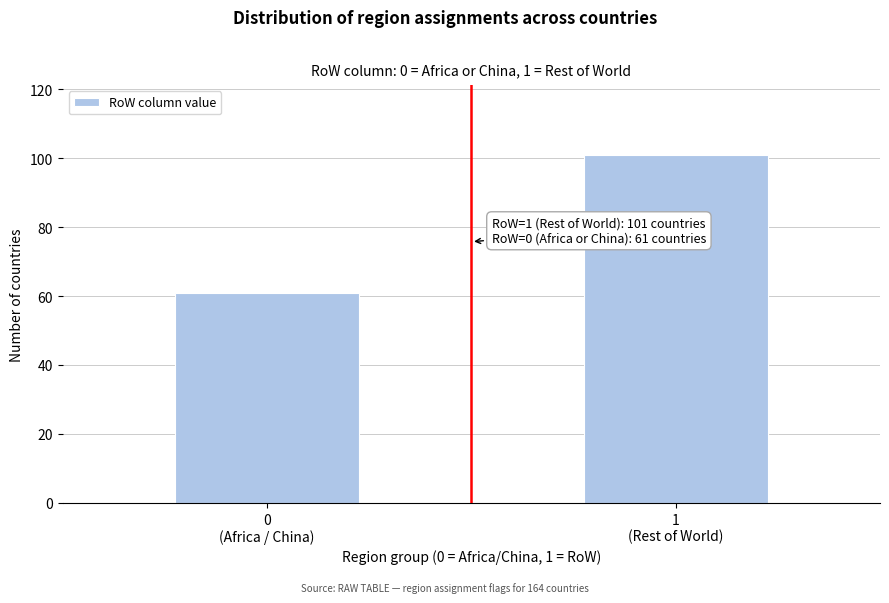

Reading right to left, list all the values displayed in this chart.

101	61